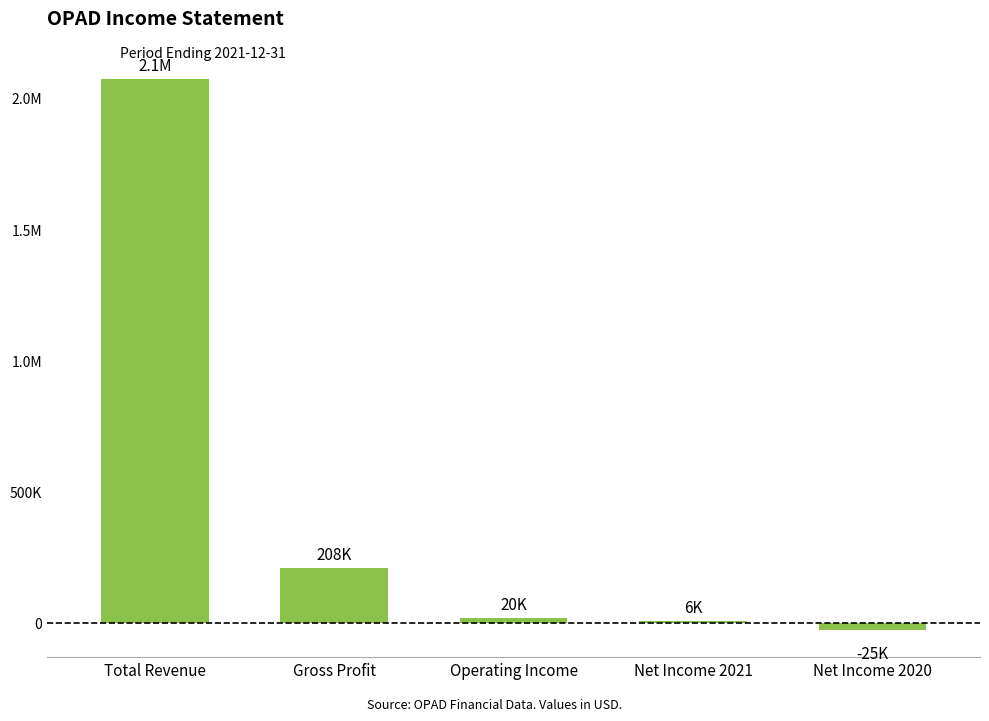

True or false: the data shows -45083 at Net Income 2020.

False